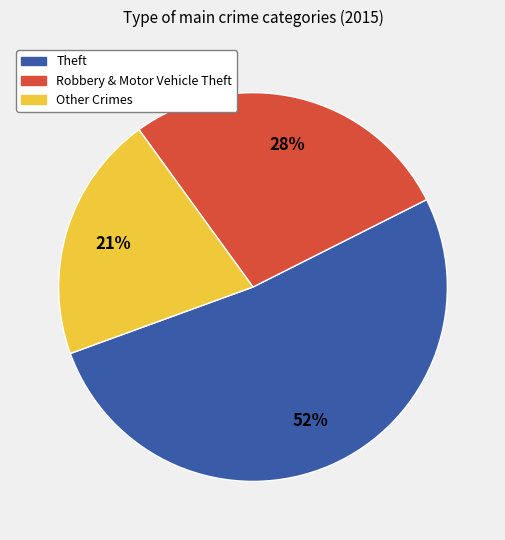

Is it true that Other Crimes is 28% of the pie?

False